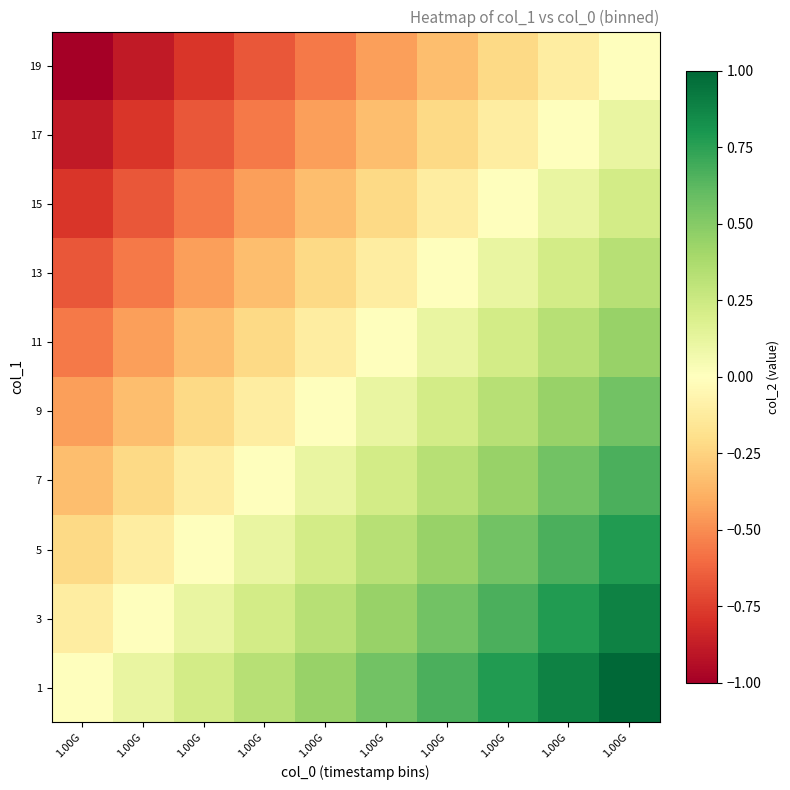

Which label corresponds to the smallest value in the chart?

1.00G